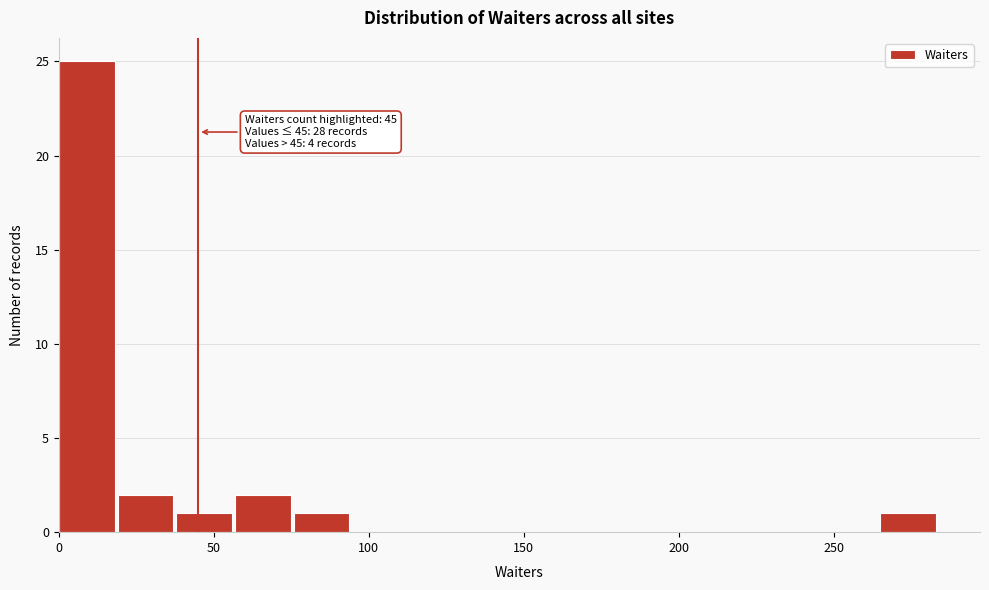

Around what value on the x-axis is the tallest bar? Give the approximate position of its centre, as read against the axis.

10